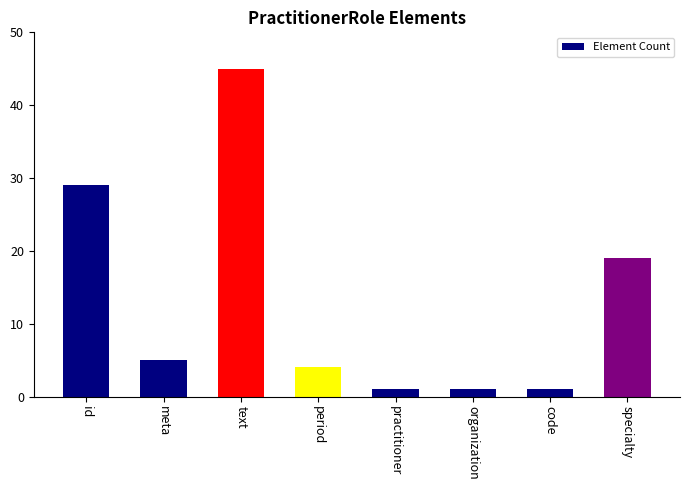

Reading left to right, extract all data points from this chart.

29	5	45	4	1	1	1	19